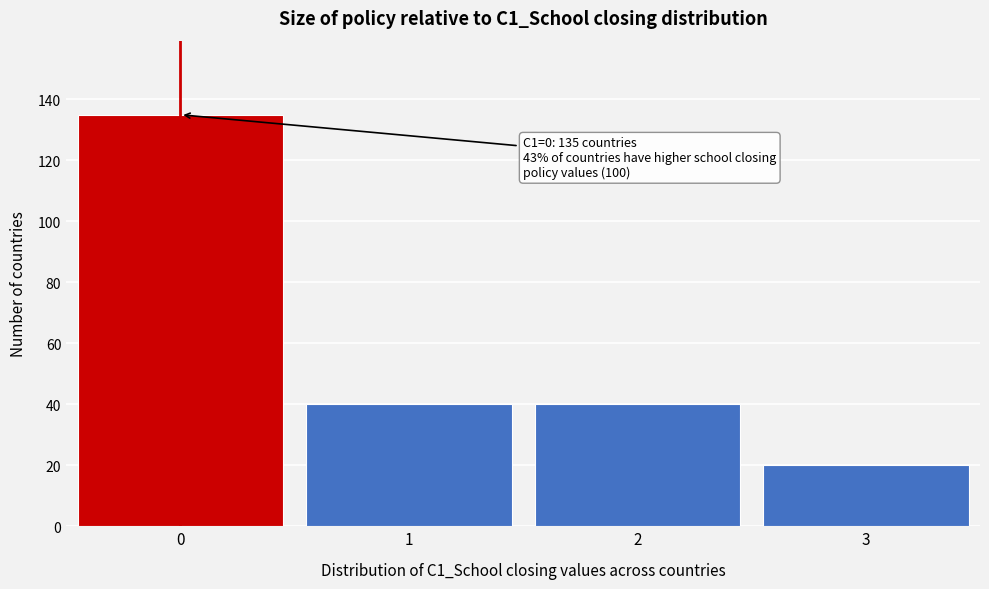

Reading right to left, transcribe all the data shown in this chart.

20	40	40	135